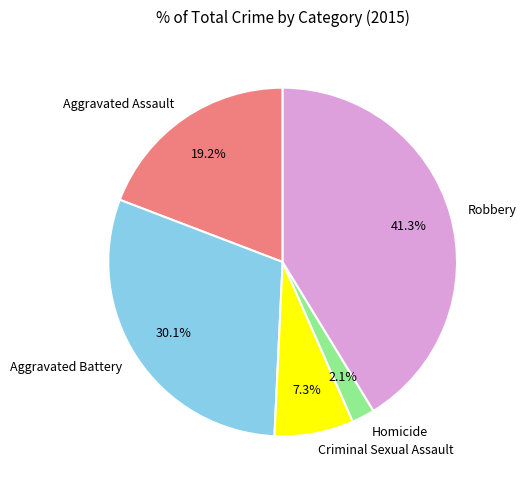

Is the sum of Criminal Sexual Assault and Homicide greater than half?

No